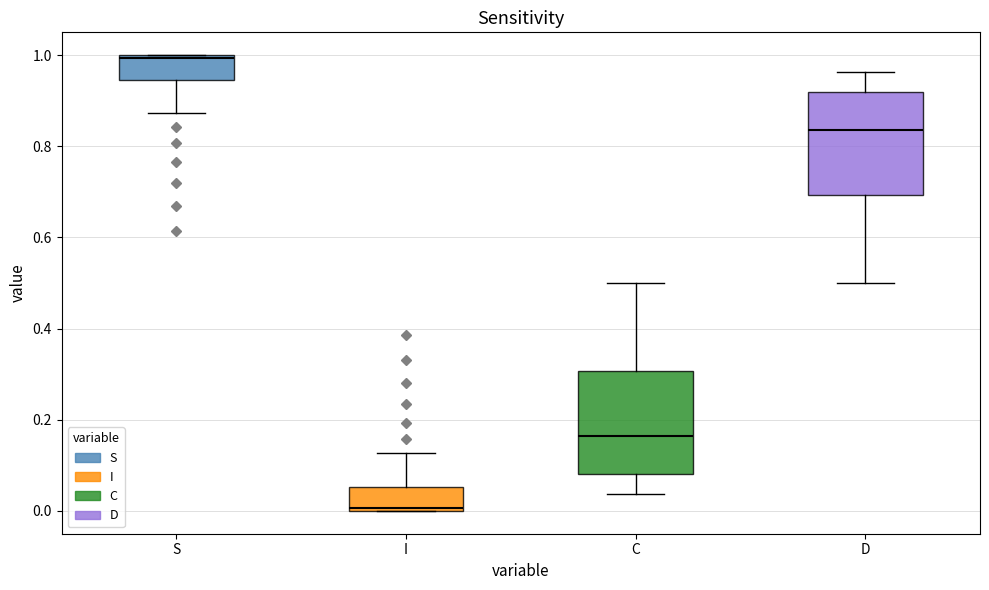

Reading left to right, read every box against the y-axis: the position of its median line, the range the box covers, and the ends of its whiskers. The values are not printed on the chart, so give them approximately, as read against the axis.

S: median 1.00, box 0.94 to 1.00, whiskers 0.88 to 1.00
I: median 0.00, box 0.00 to 0.06, whiskers 0.00 to 0.12
C: median 0.16, box 0.08 to 0.30, whiskers 0.04 to 0.50
D: median 0.84, box 0.70 to 0.92, whiskers 0.50 to 0.96